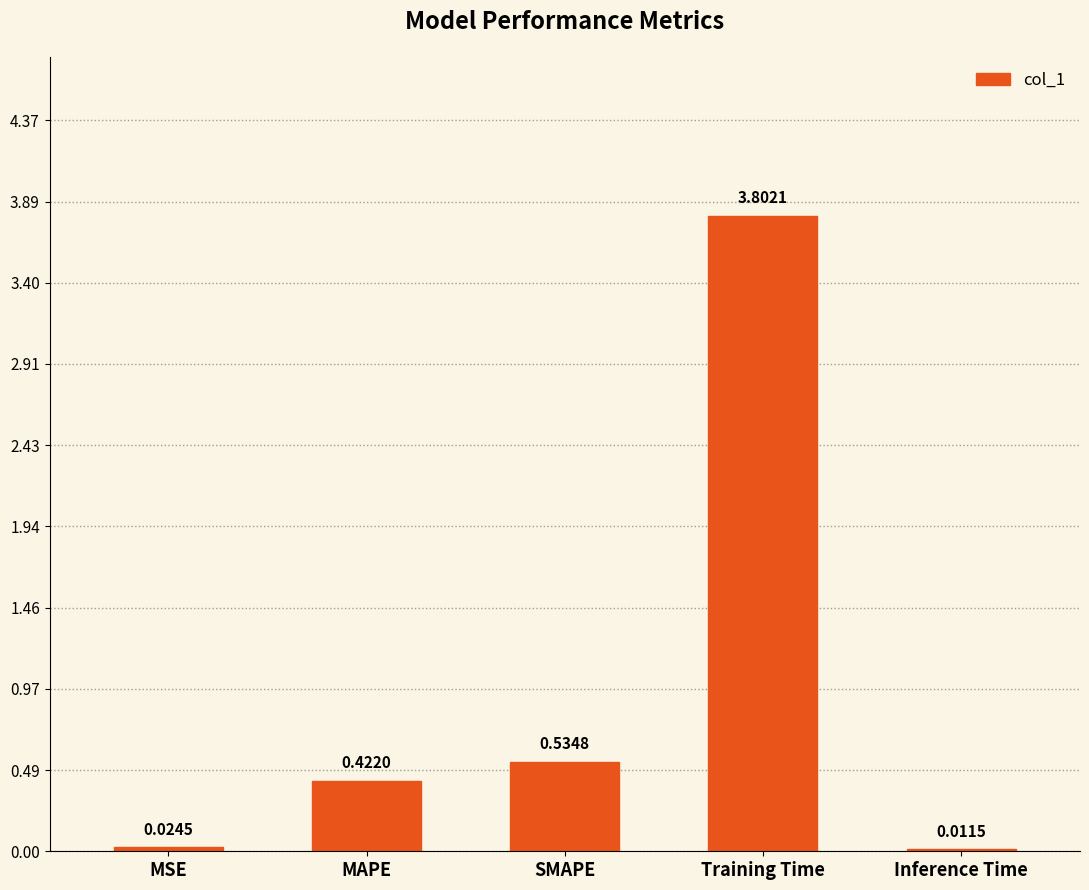

Are the bars grouped side by side (vs. stacked)?

No